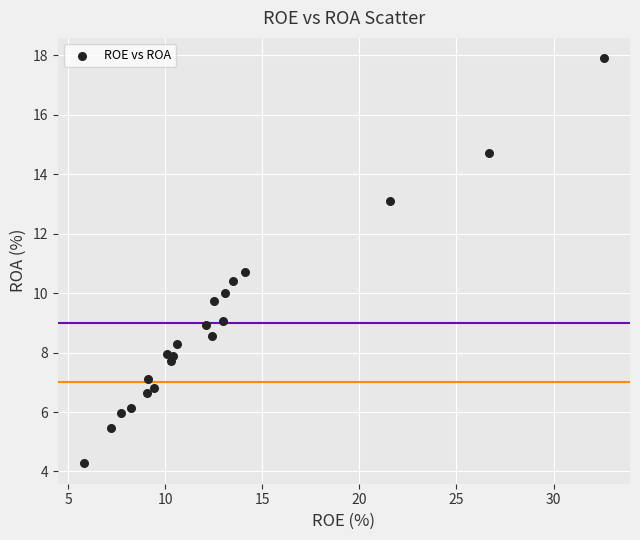

What Y value in the scatter plot is closest to 11?

10.7